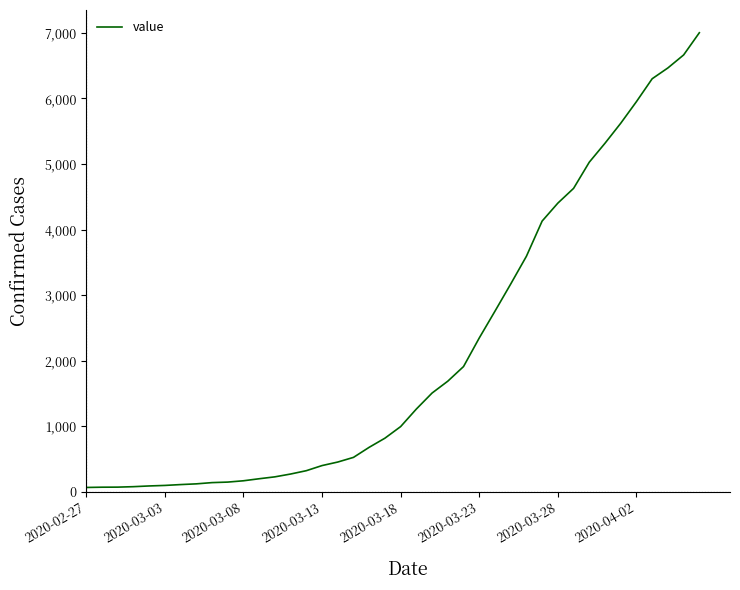

How many lines are shown in the chart?

1